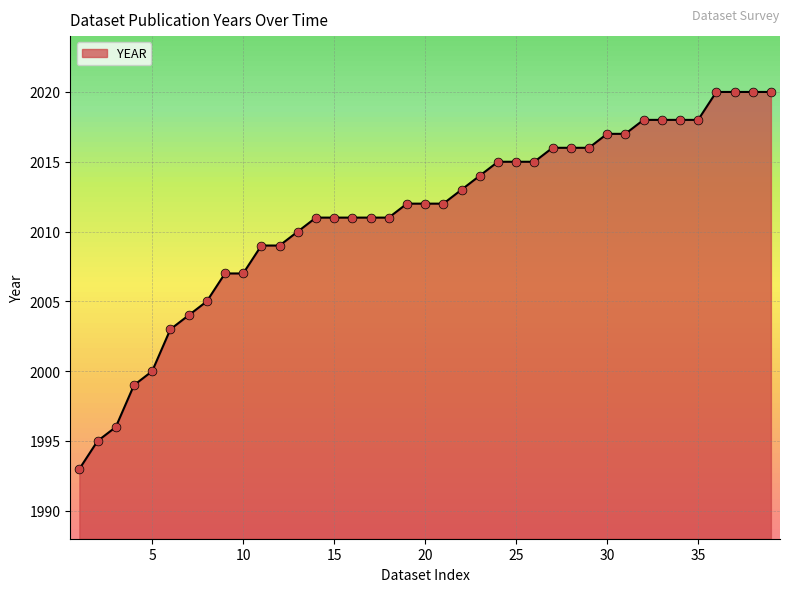

What is the maximum value shown in the chart?

2020